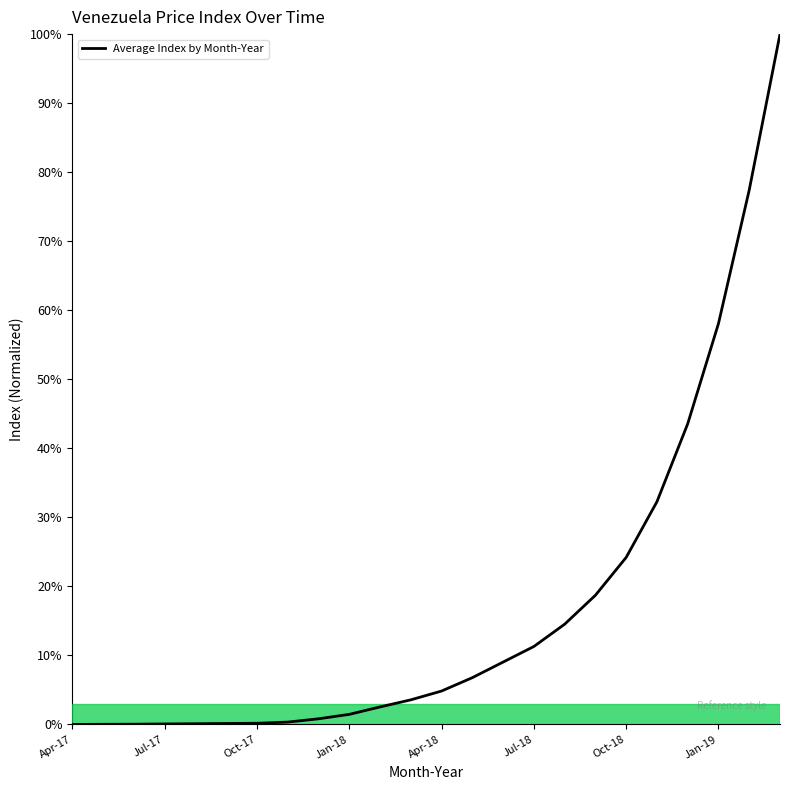

What is the maximum value shown in the chart?

100.0